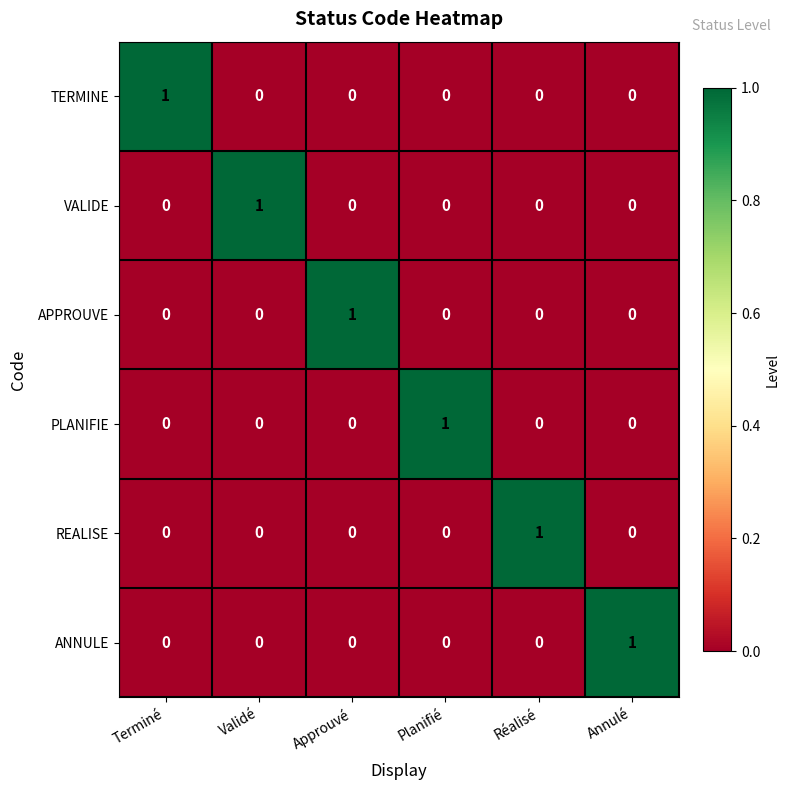

At how many categories does at least one series exceed 0?

6